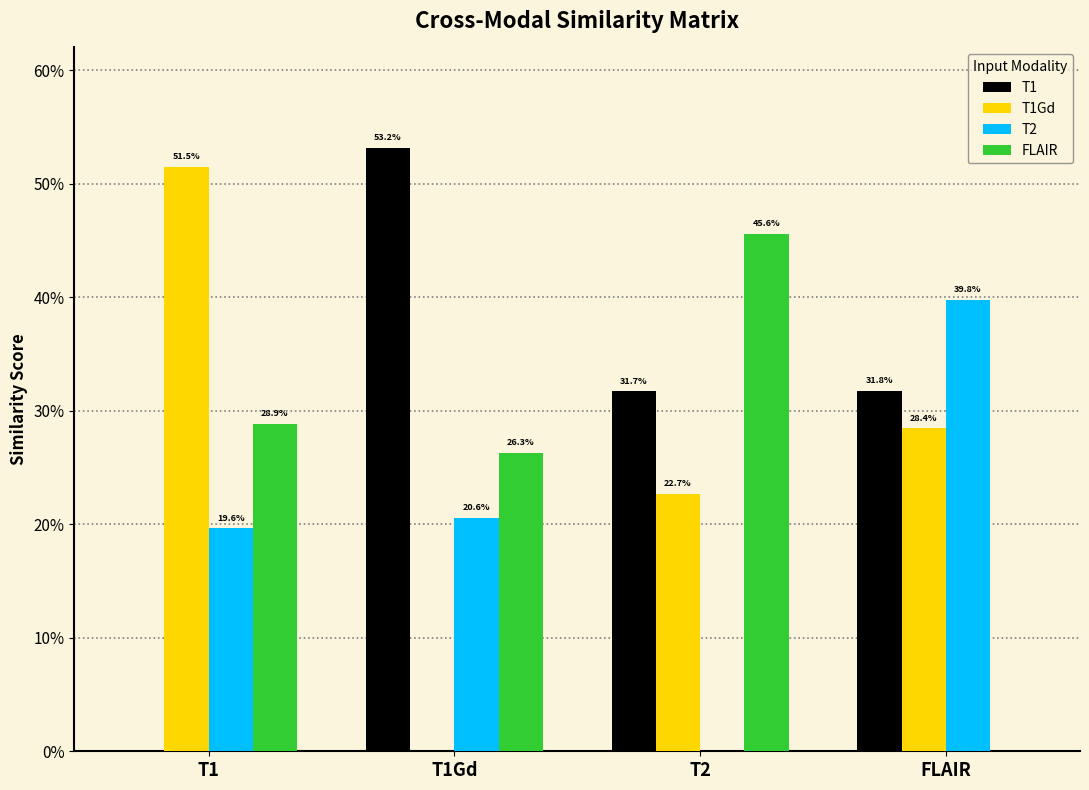

Does the chart contain stacked bars?

No